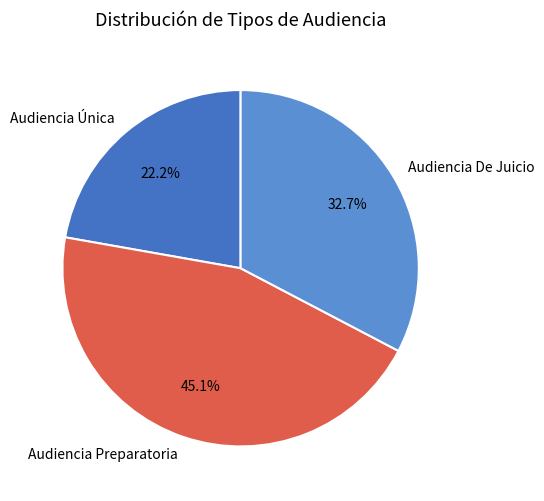

What is the smallest slice in the pie chart?

Audiencia Única